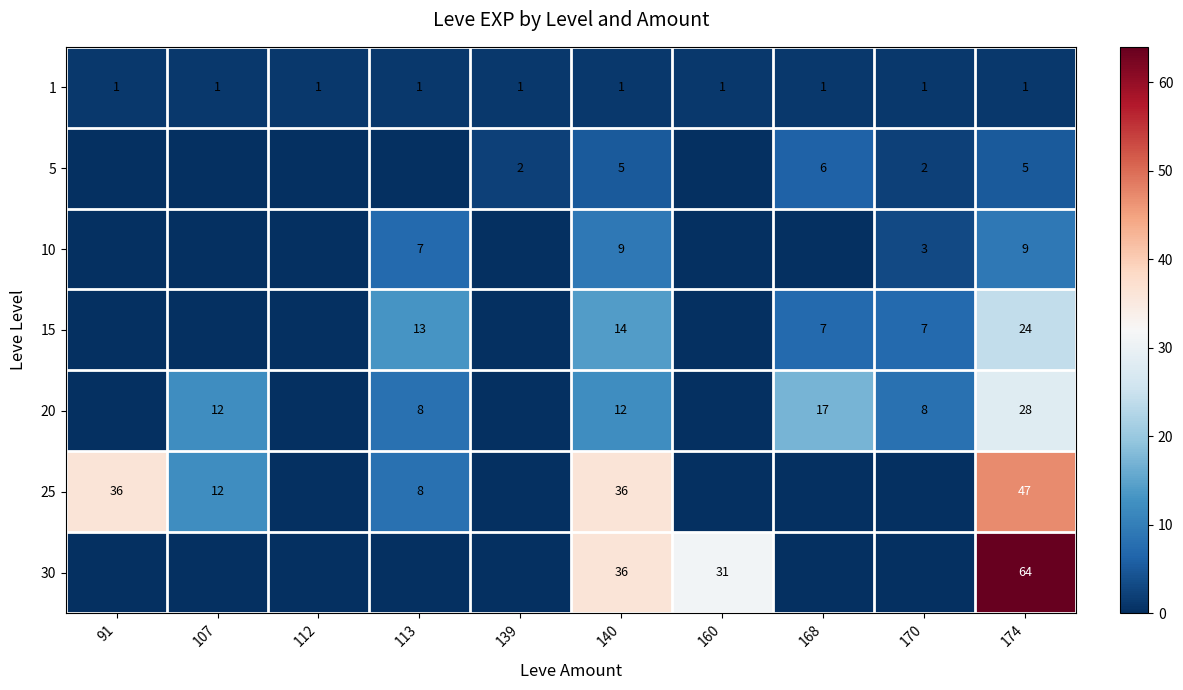

What is the total value across all series at 174?

178